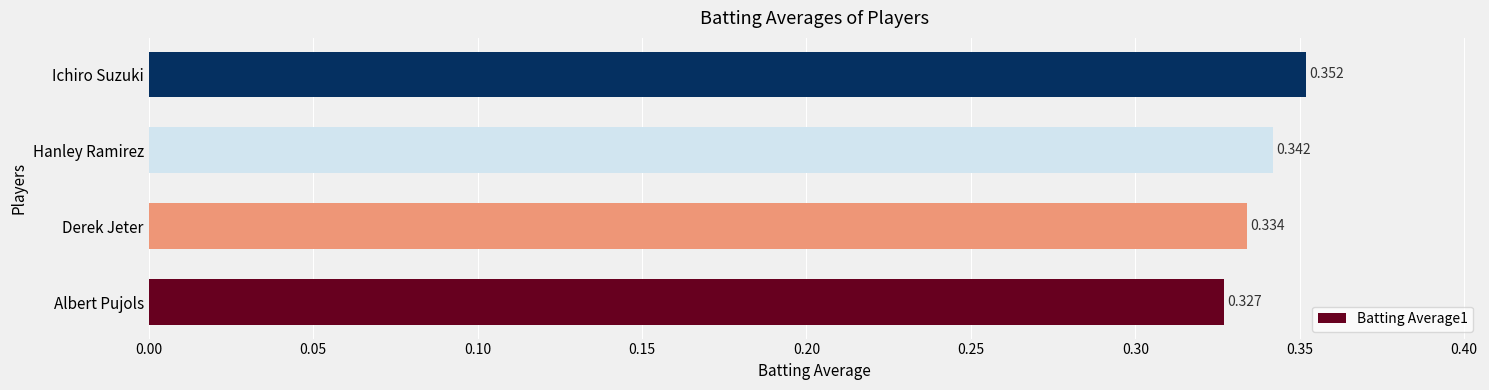

Are the bars grouped side by side (vs. stacked)?

No